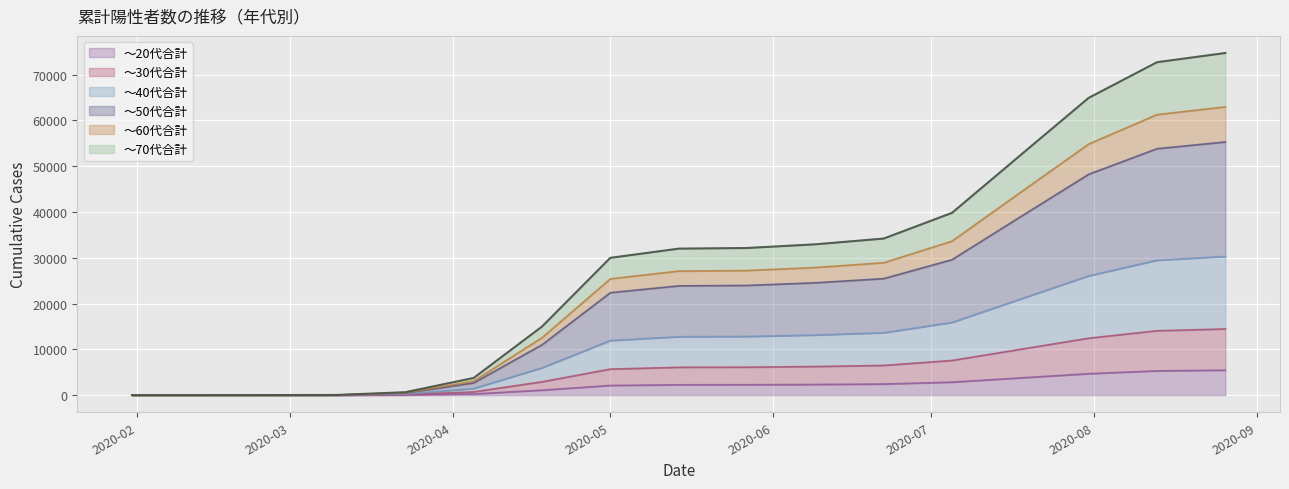

How many series are shown in this chart?

6